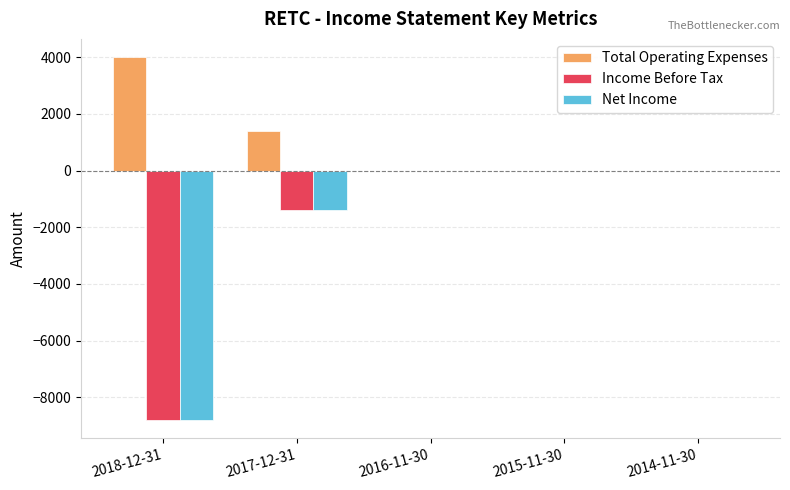

At which label is Net Income closest to -4400?

2017-12-31